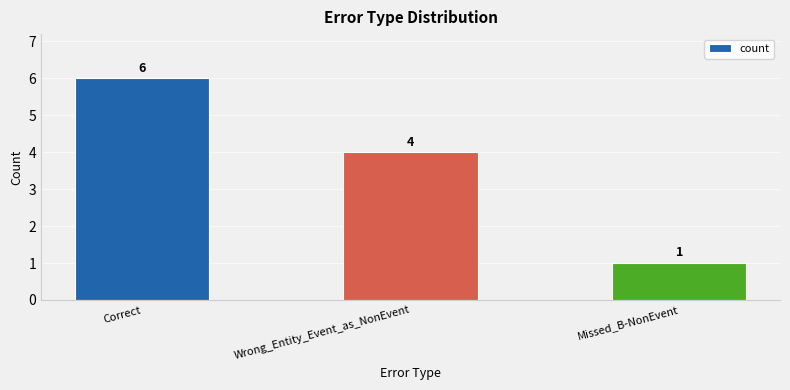

What is the change in value from Correct to Wrong_Entity_Event_as_NonEvent?

-2